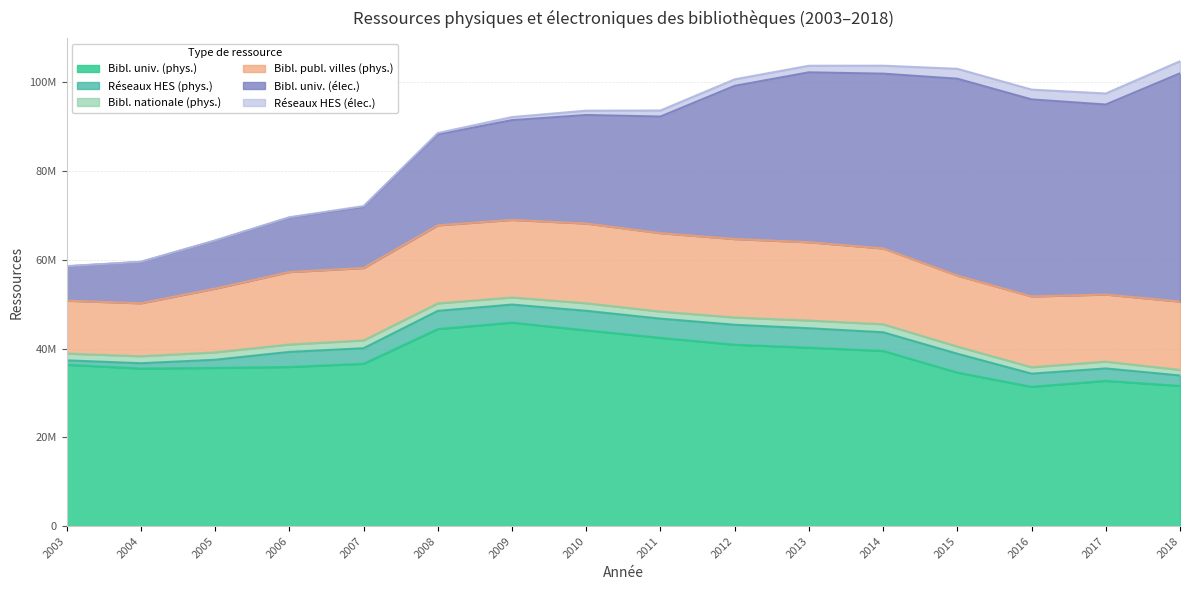

Reading left to right, extract all data points from this chart.

Bibl. univ. (phys.): 36356706.4	35519188.4	35654791.3	35865222.0	36584027.0	44403001.0	45853126.0	44116674.0	42425711.0	40878917.0	40214242.0	39471424.0	34602545.0	31394626.0	32738518.0	31599659.0
Réseaux HES (phys.): 997751.0	1186199.2	1833148.9	3395858.2	3500202.0	4100538.1	4070561.0	4400336.0	4324522.0	4494359.0	4375303.0	4209799.0	4248577.0	2966316.0	2792946.0	2349794.0
Bibl. nationale (phys.): 1523000.0	1570200.0	1662336.0	1662760.0	1752384.0	1679745.0	1600227.0	1696404.0	1594398.0	1640086.0	1734016.0	1801527.0	1599092.0	1444002.0	1538279.0	1248564.0
Bibl. publ. villes (phys.): 11917617.5	11934174.2	14355392.7	16327240.3	16318742.0	17589464.5	17475503.2	17962664.6	17665265.4	17671340.0	17641099.8	17080966.0	15990129.0	15941758.0	15109534.0	15391338.0
Bibl. univ. (élec.): 7729685.5	9308055.0	10788566.9	12249675.0	13763554.0	20485528.0	22474008.0	24457694.0	26278842.0	34515429.0	38279496.0	39385268.0	44369054.0	44405141.0	42816556.0	51432034.0
Réseaux HES (élec.): 55000.0	52897.0	84900.0	97245.0	191177.0	312958.0	696299.0	974107.0	1360395.0	1468060.0	1486578.0	1793074.0	2232055.0	2201836.0	2480723.0	2723411.0